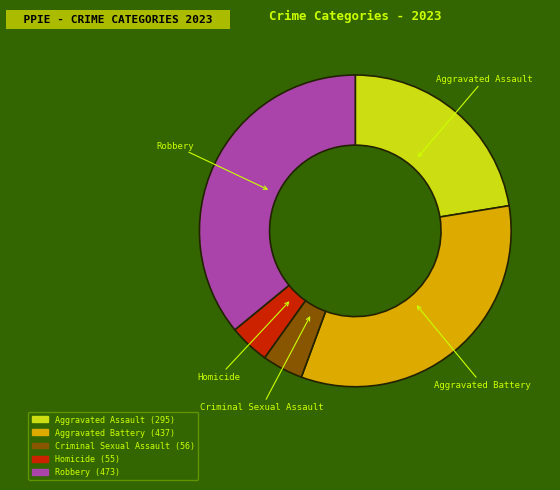

Between Aggravated Battery and Homicide, which is larger?

Aggravated Battery